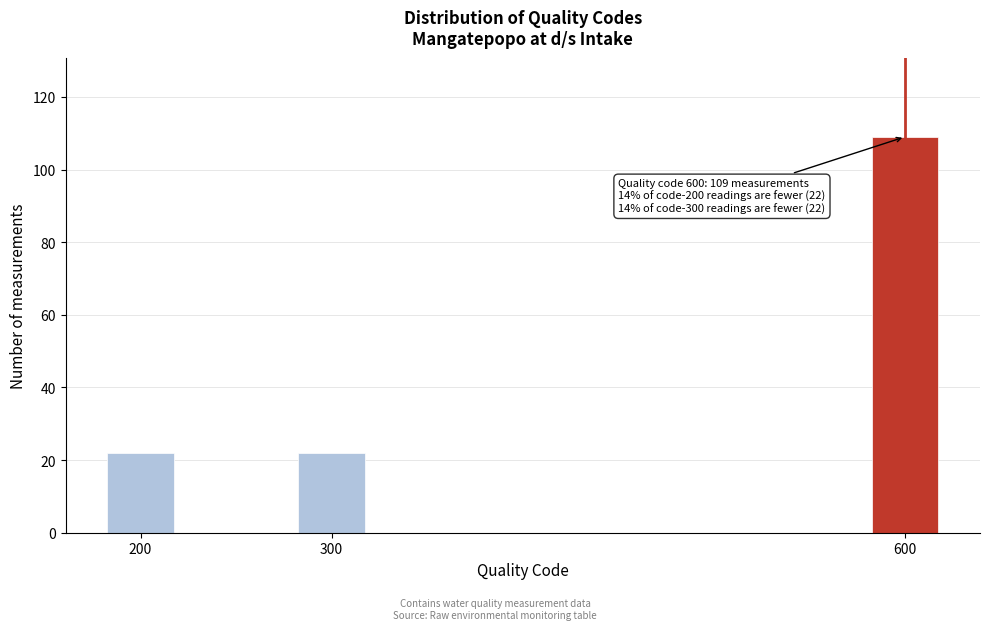

Reading left to right, extract all data points from this chart.

22	22	109